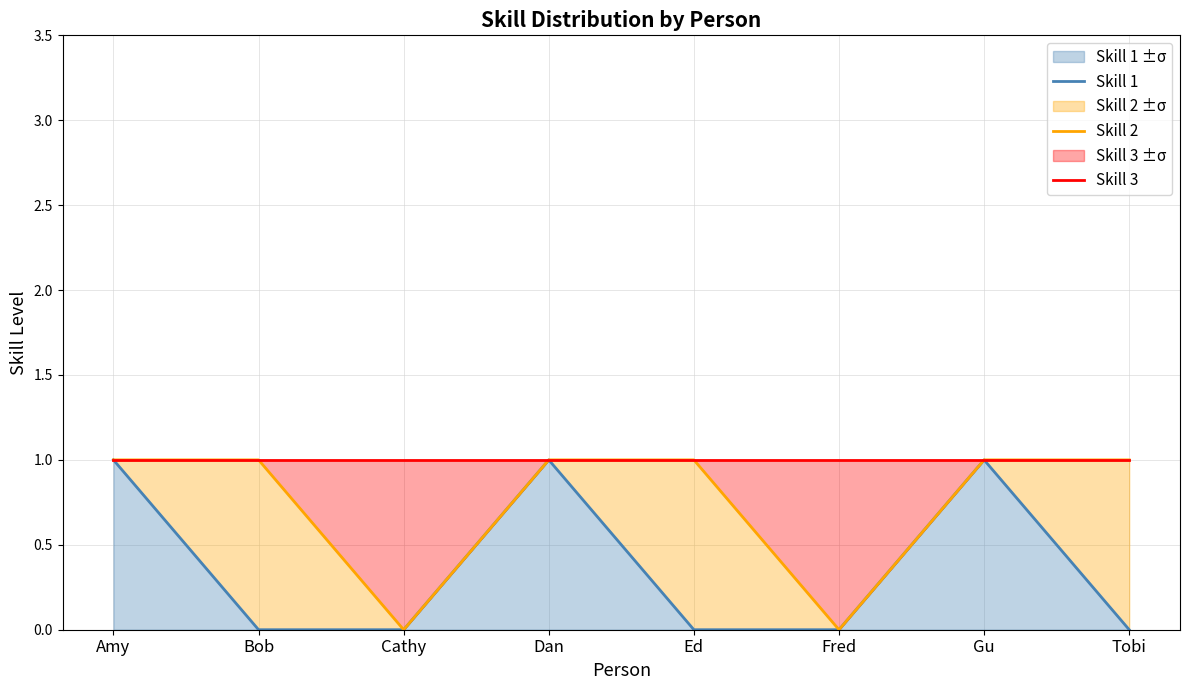

Reading left to right, extract all data points from this chart.

Skill 1: Amy=1	Bob=0	Cathy=0	Dan=1	Ed=0	Fred=0	Gu=1	Tobi=0
Skill 2: Amy=1	Bob=1	Cathy=0	Dan=1	Ed=1	Fred=0	Gu=1	Tobi=1
Skill 3: Amy=1	Bob=1	Cathy=1	Dan=1	Ed=1	Fred=1	Gu=1	Tobi=1